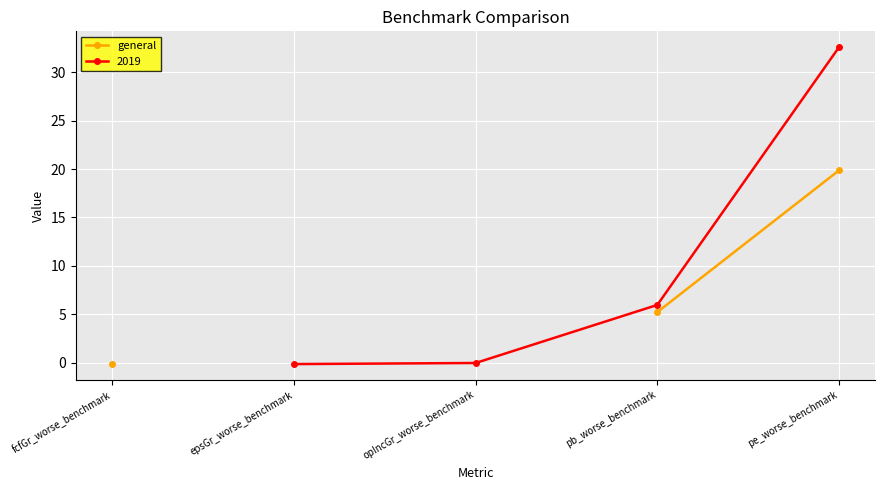

Is this an area chart (filled region under the line)?

No